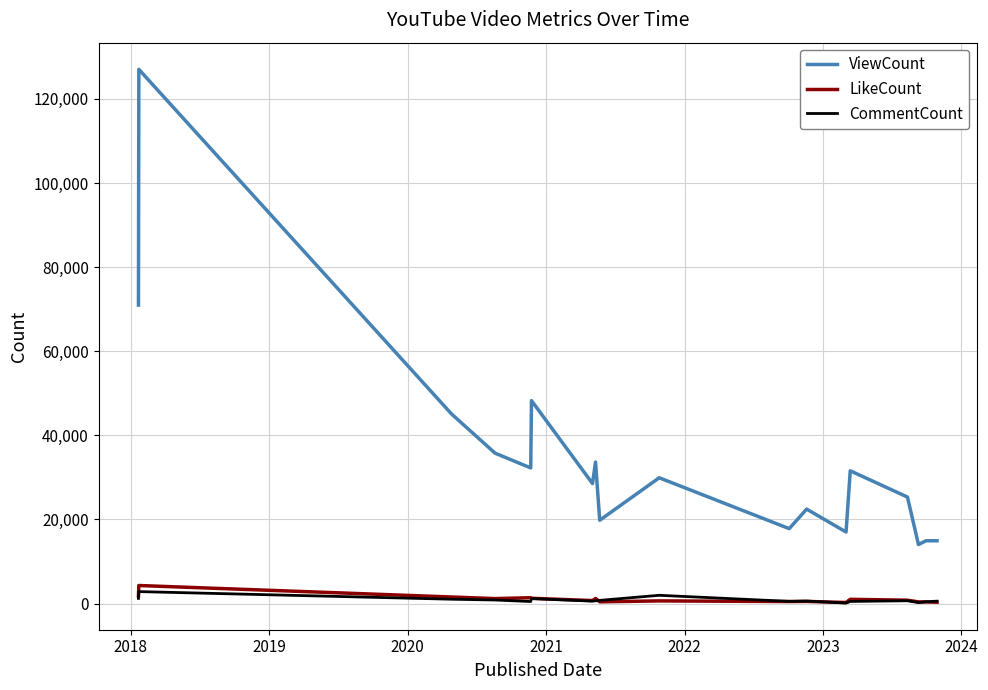

True or false: ViewCount and LikeCount intersect in this chart.

False